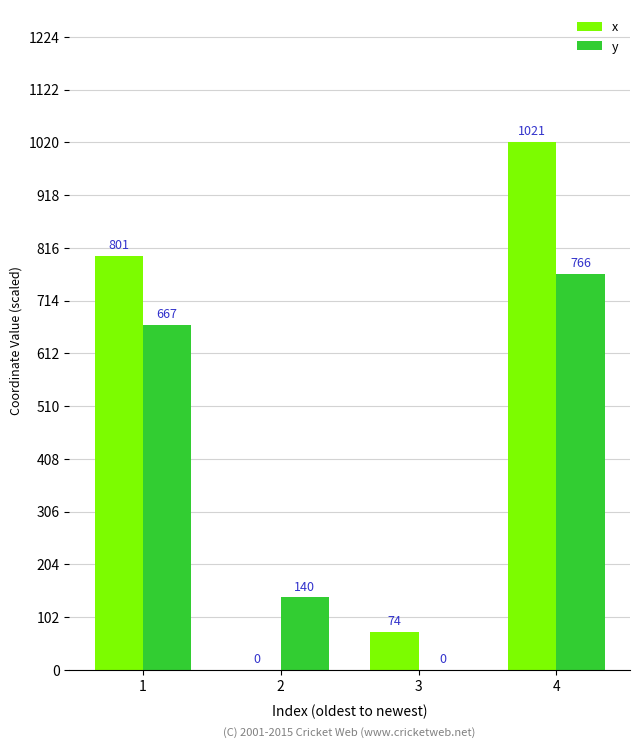

How many positive values does the y series have?

3